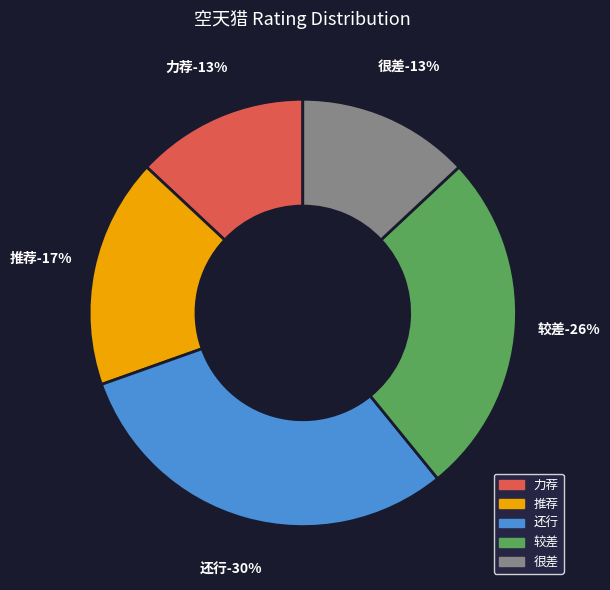

Which slice is the largest?

还行